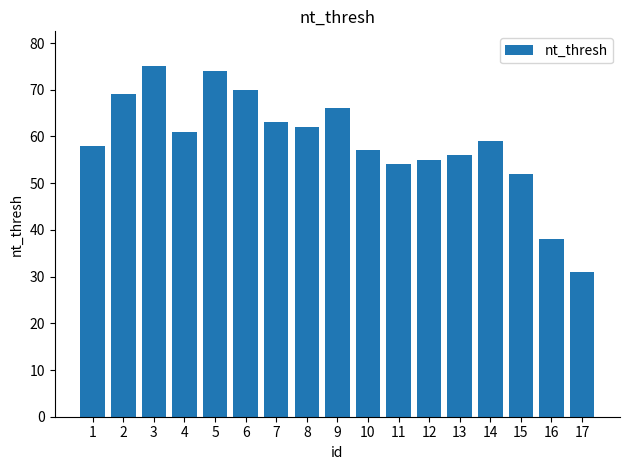

Reading left to right, list all the values displayed in this chart.

1=58	2=69	3=75	4=61	5=74	6=70	7=63	8=62	9=66	10=57	11=54	12=55	13=56	14=59	15=52	16=38	17=31